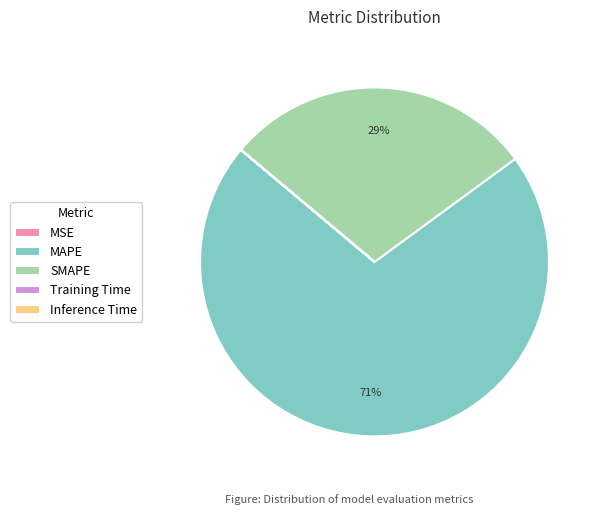

Which slice is the largest?

MAPE